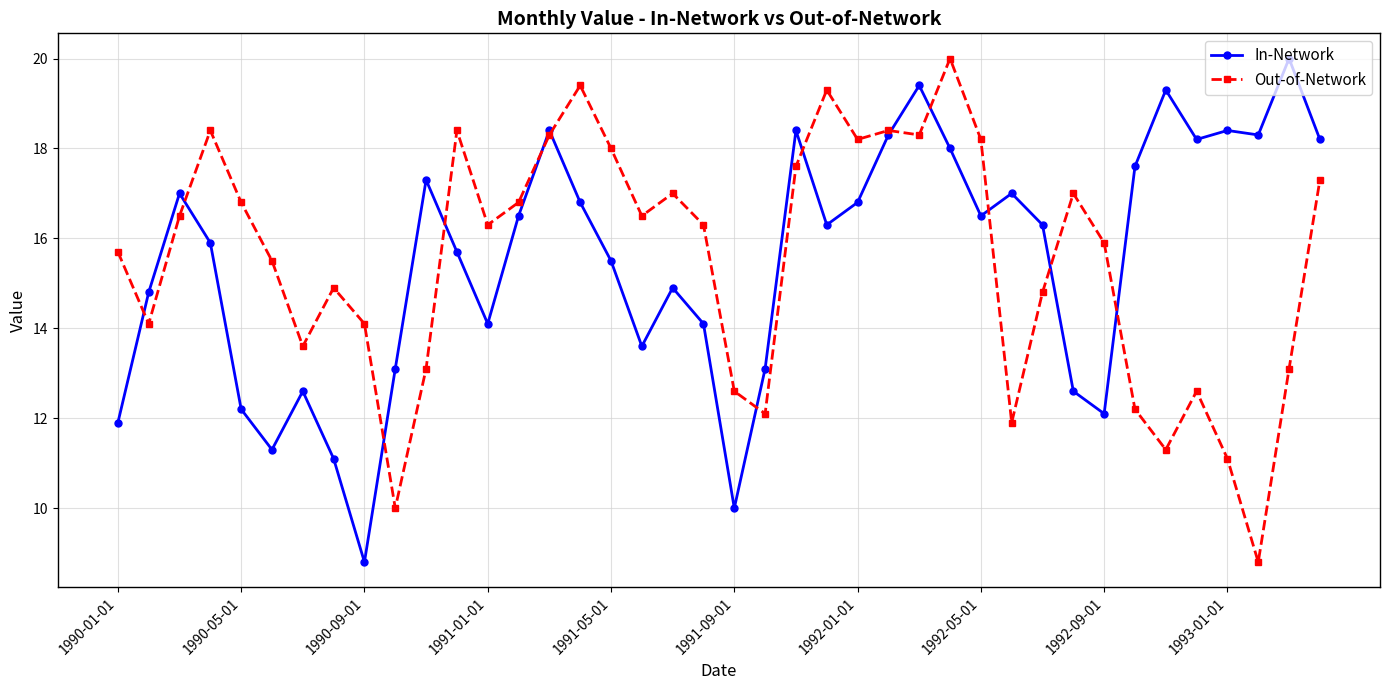

Which series ends up on top after the final intersection of In-Network and Out-of-Network?

In-Network